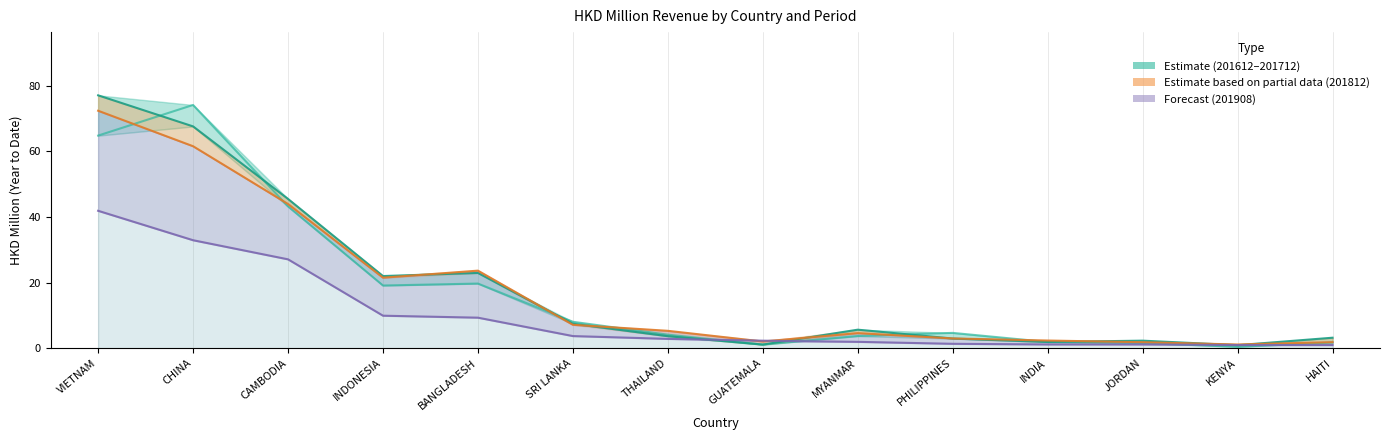

How many values in the 201712 series exceed 5?

7